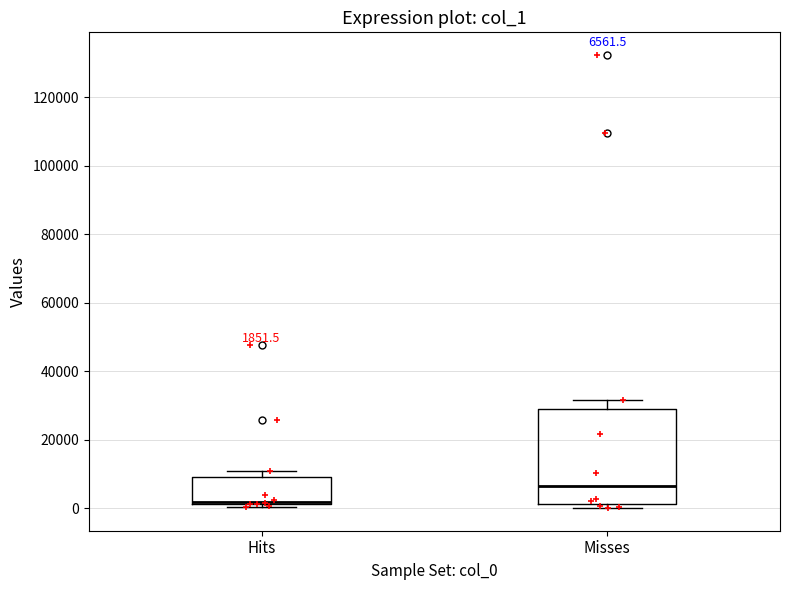

Which box's median line is the lowest?

Hits